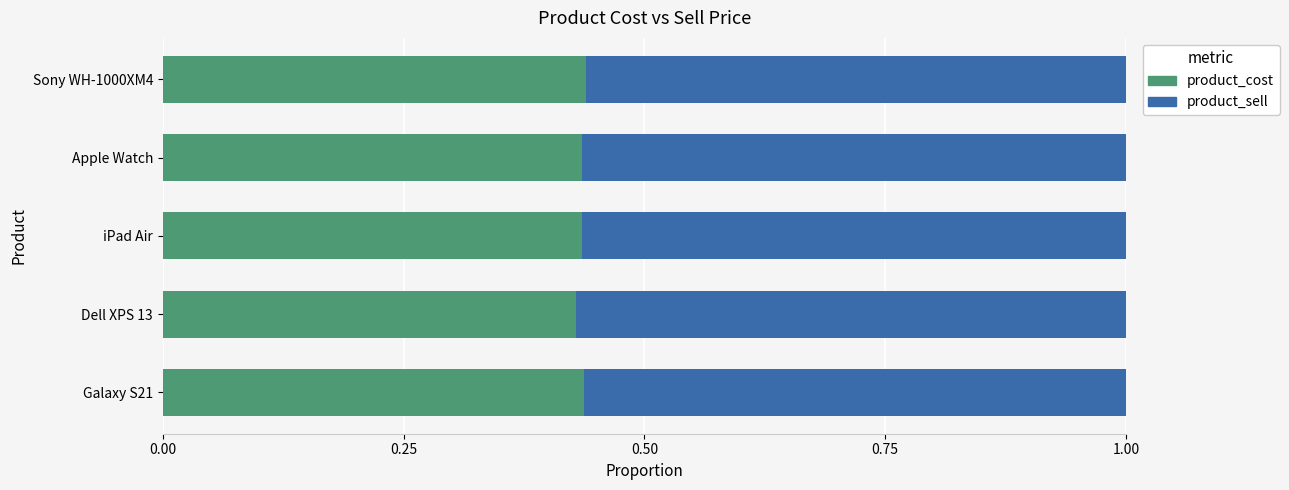

What is the sum of the product_cost values at Apple Watch and iPad Air?

0.9